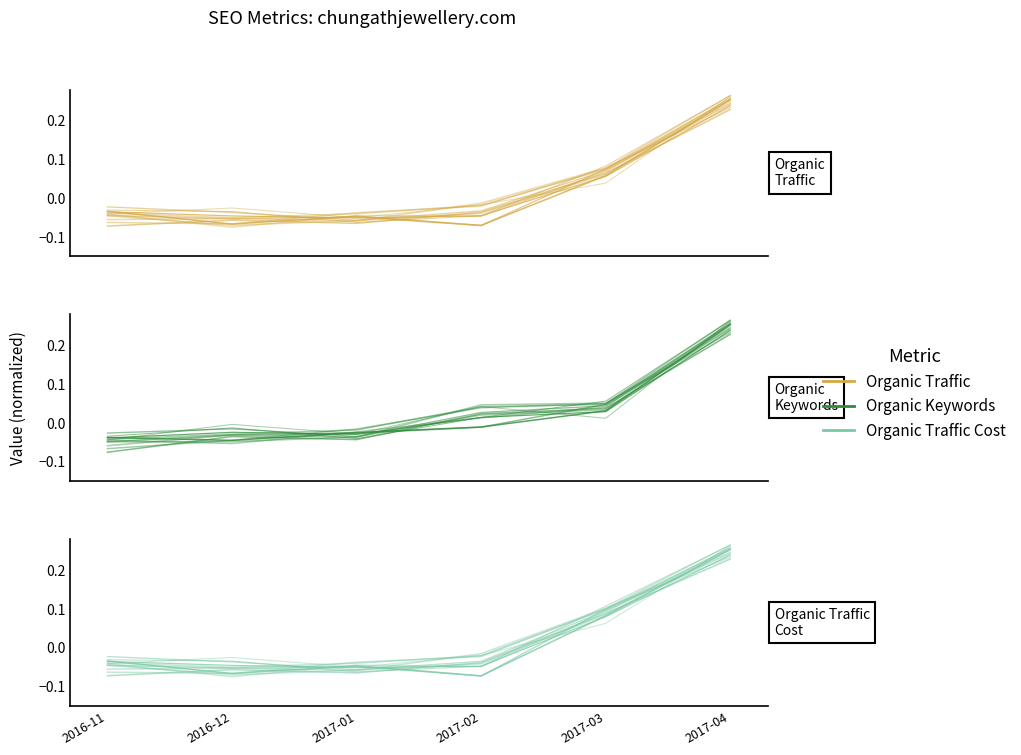

How many negative values does the Organic Traffic series have?

4